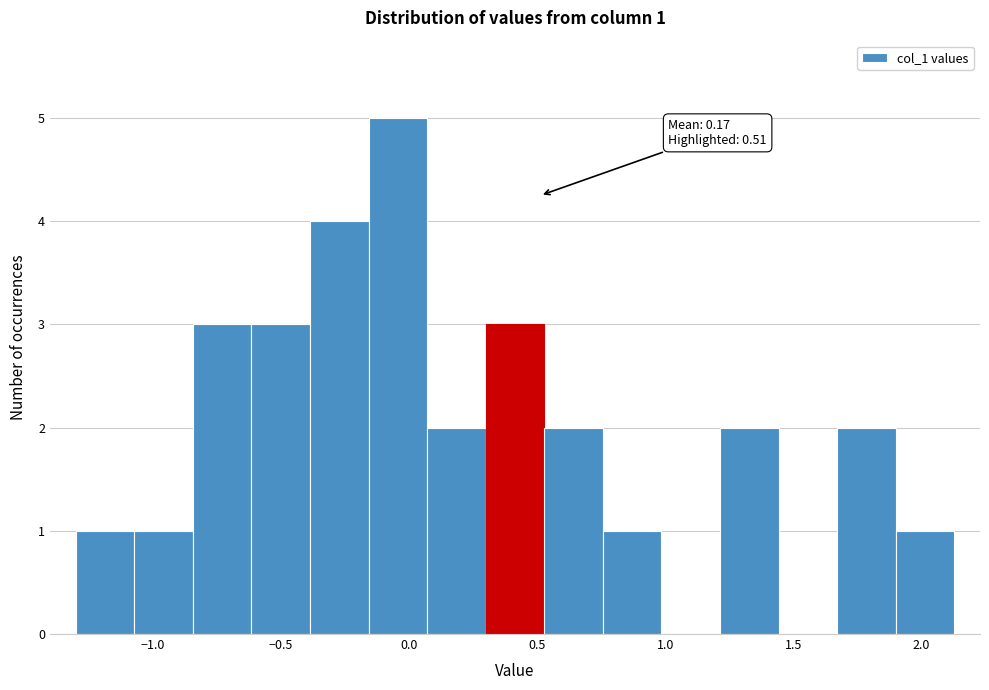

Over which range of the x-axis is the bar tallest?

-0.15 to 0.05